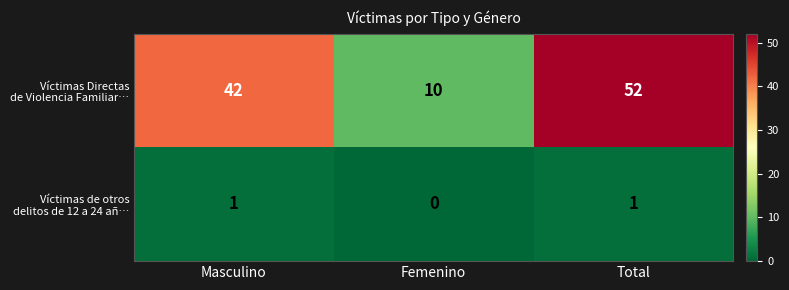

What is the spread (max minus min) of values at Masculino?

41